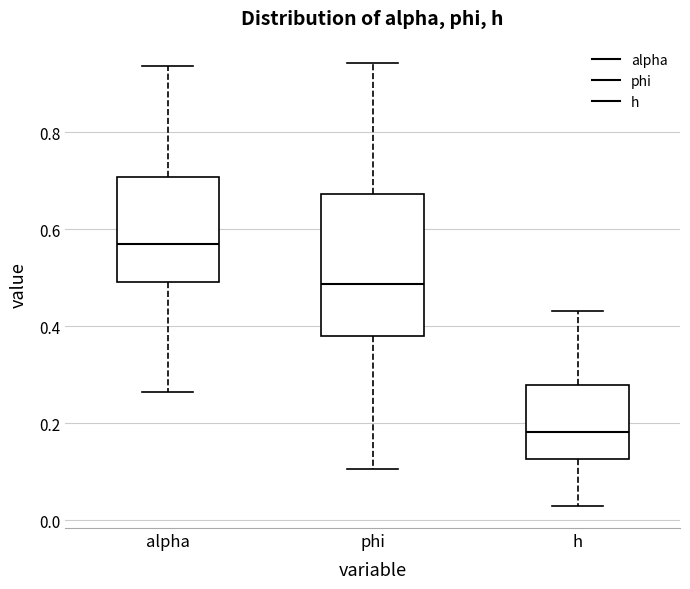

Which box's median line is the lowest?

h